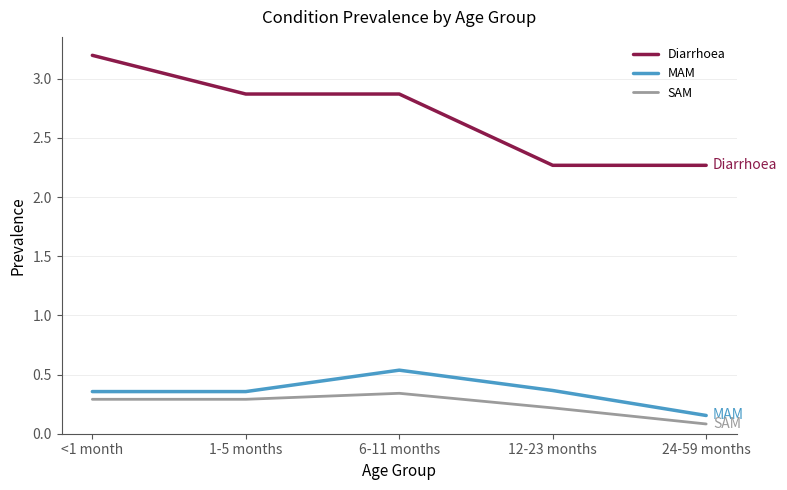

Is it true that SAM equals 0.3 at 6-11 months?

True